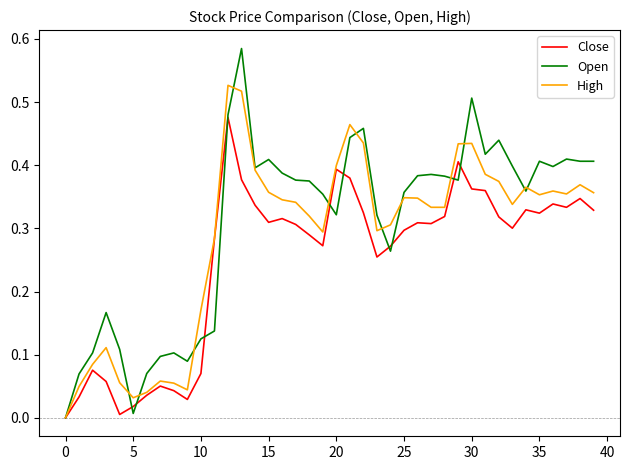

Which series has the widest spread of values?

Open